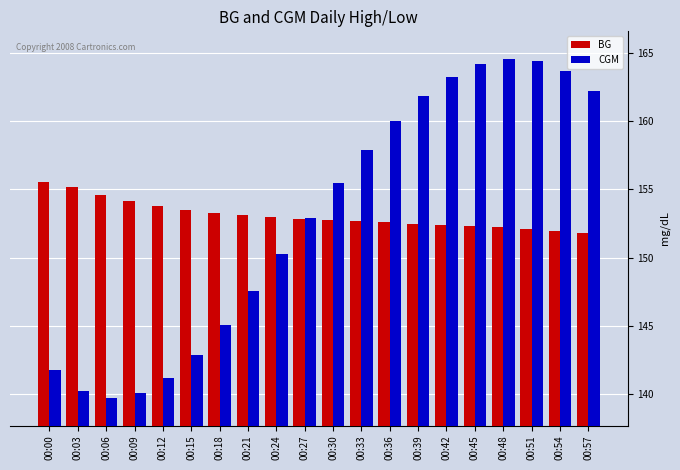

List the series in order of their peak value, lowest first.

BG, CGM